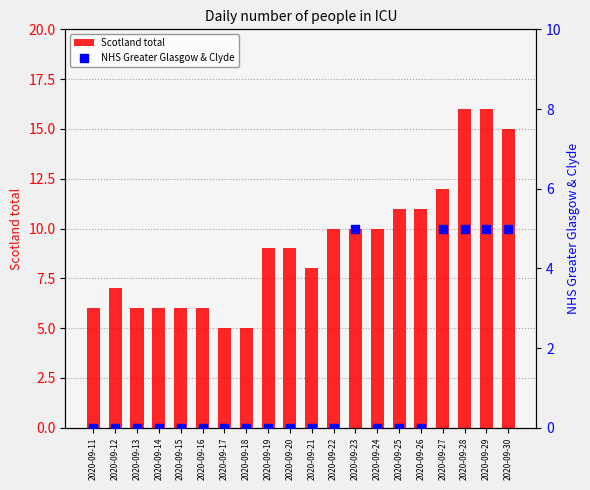

Which series reaches the minimum Y coordinate?

NHS Greater Glasgow & Clyde